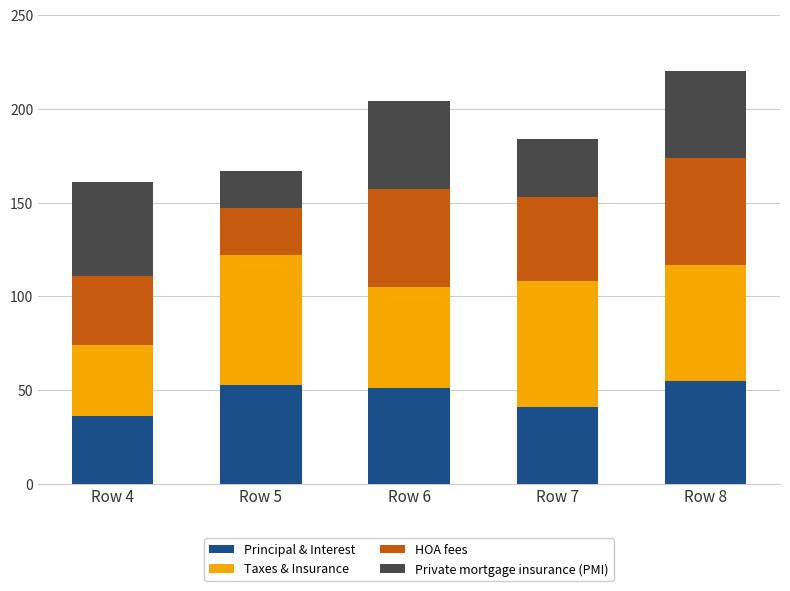

What is the sum of the Principal & Interest values at Row 4 and Row 6?

87